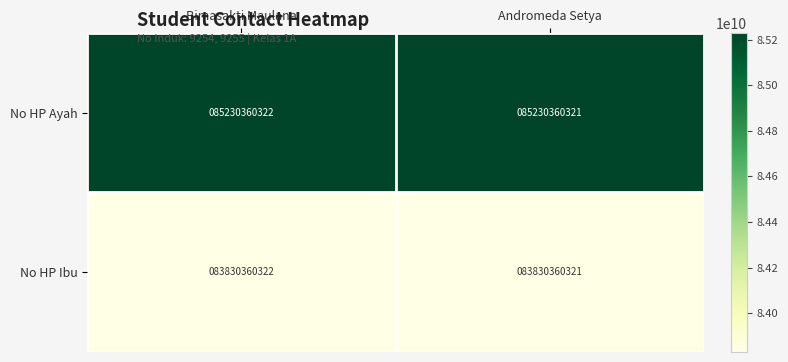

What is the smallest value displayed?

83830360321